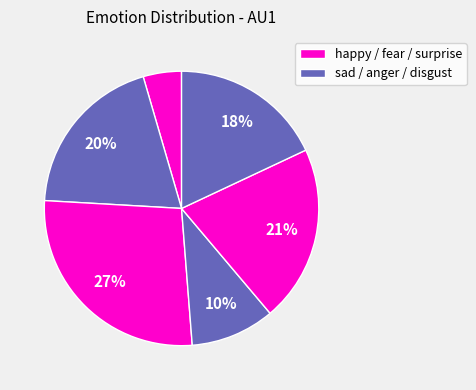

Does any single category account for the majority?

No